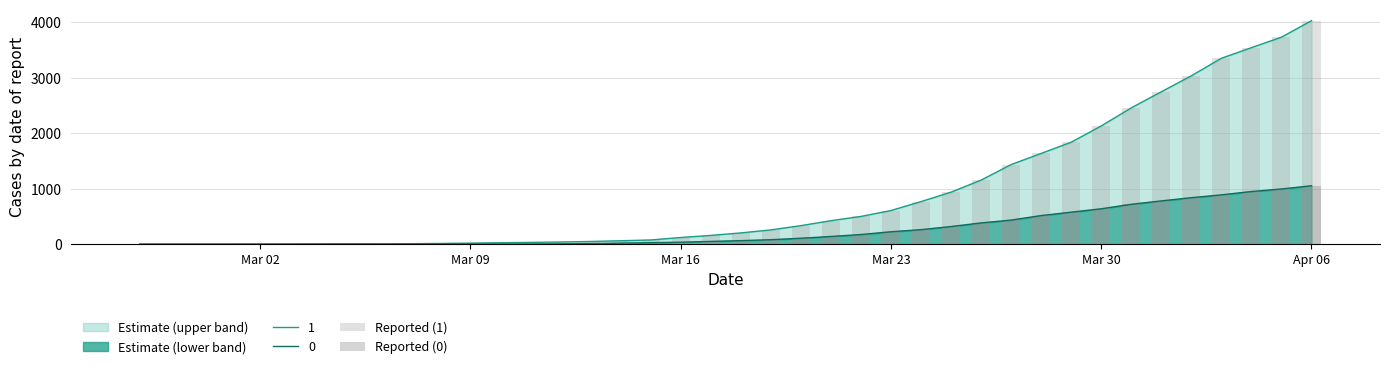

Is it true that Reported (0) equals 0 at Mar 02?

True